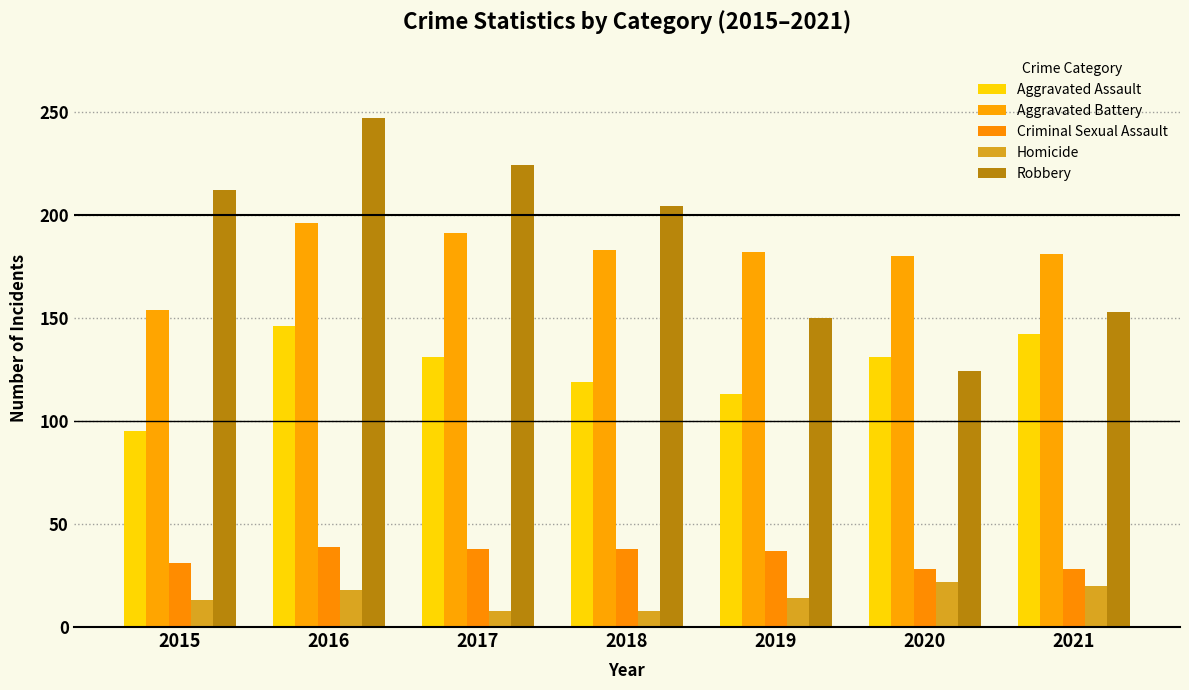

Which series has the largest total across all categories?

Robbery